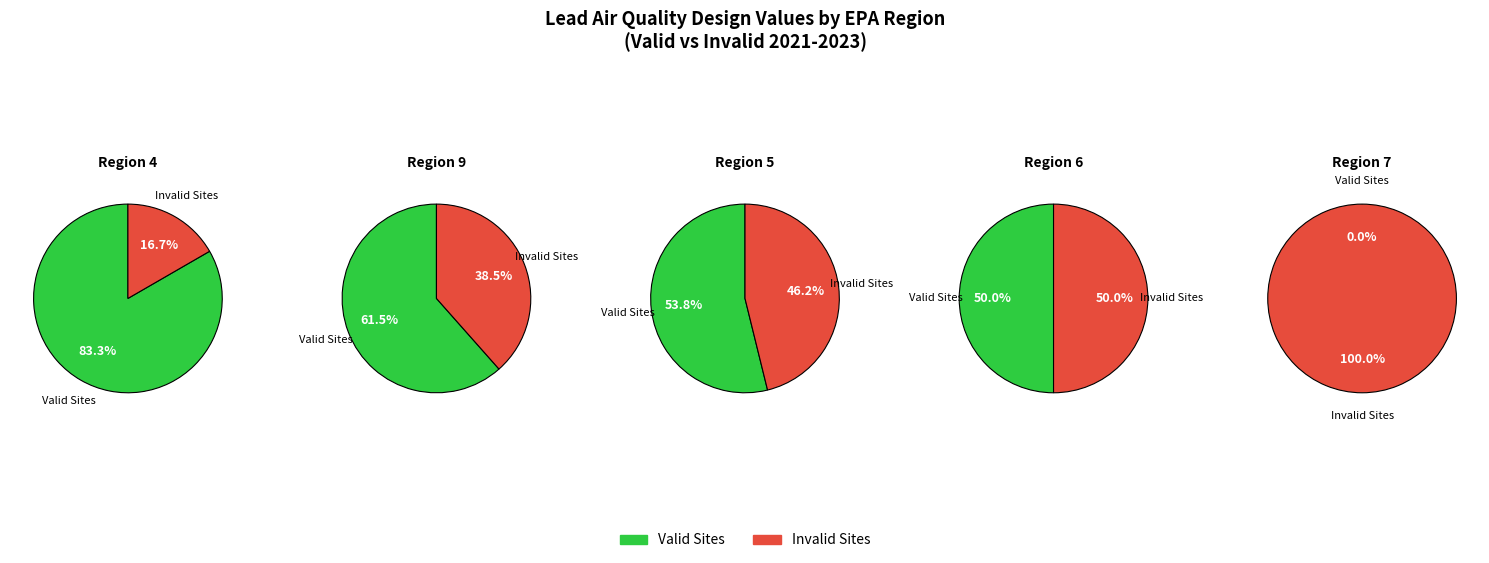

Count the number of slices in the pie.

2